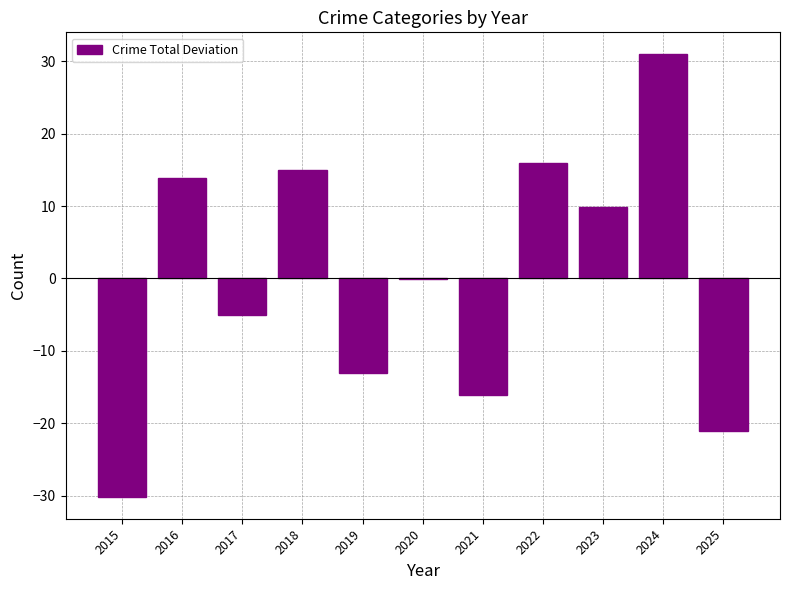

Are the bars horizontal?

No